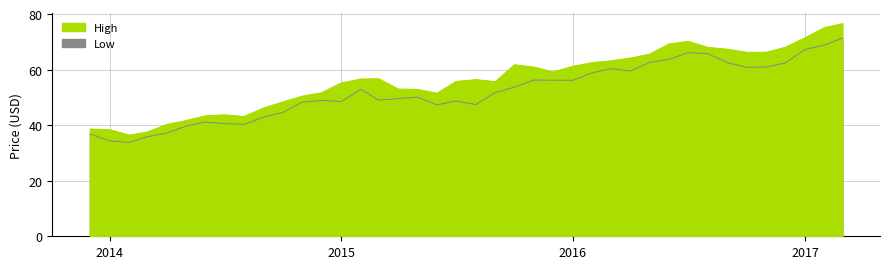

True or false: High and Low intersect in this chart.

False